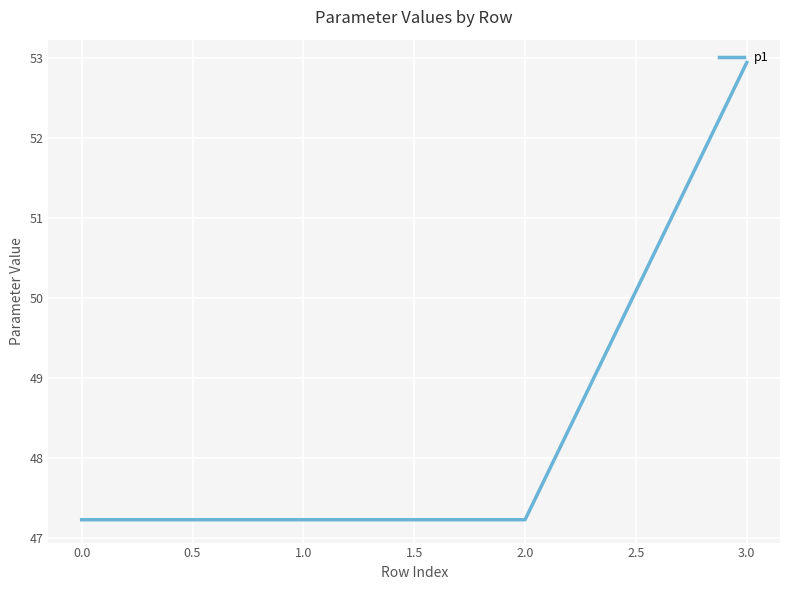

What position from the left is 0.0?

1